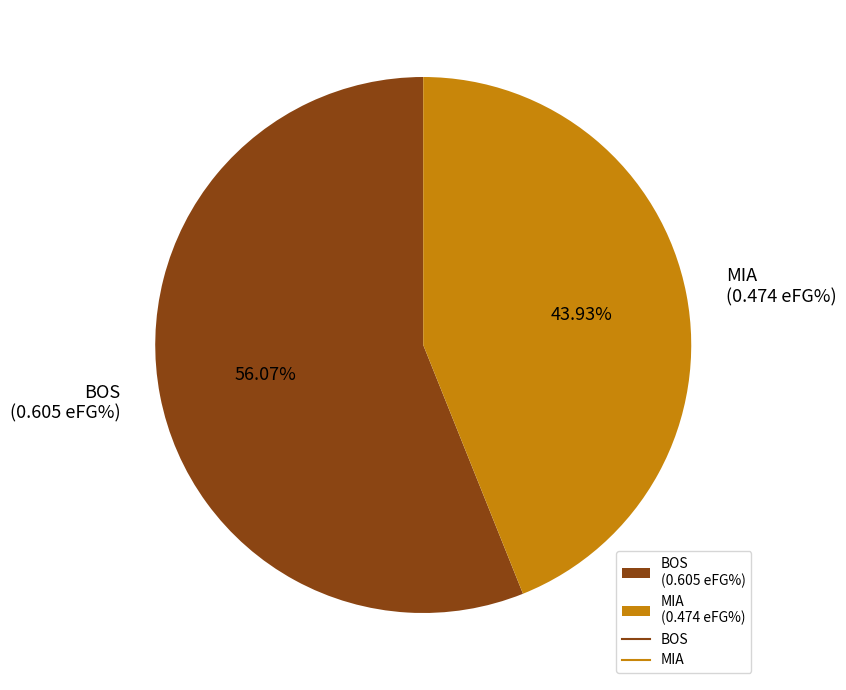

To the nearest percent, what is the average slice percentage?

50%